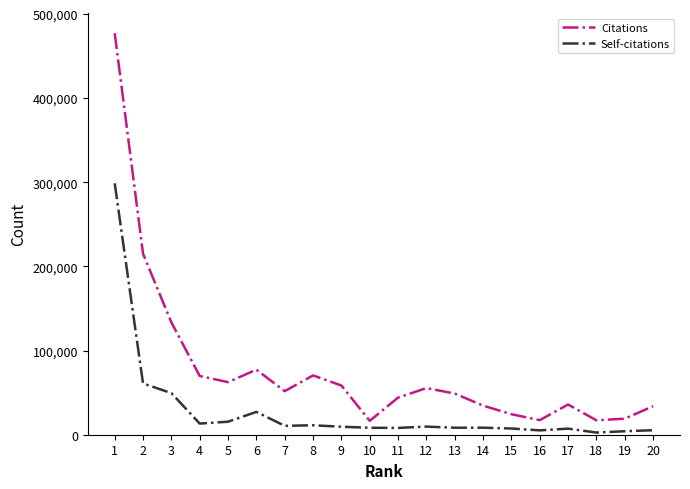

What is the sum of all Citations values?

1563745